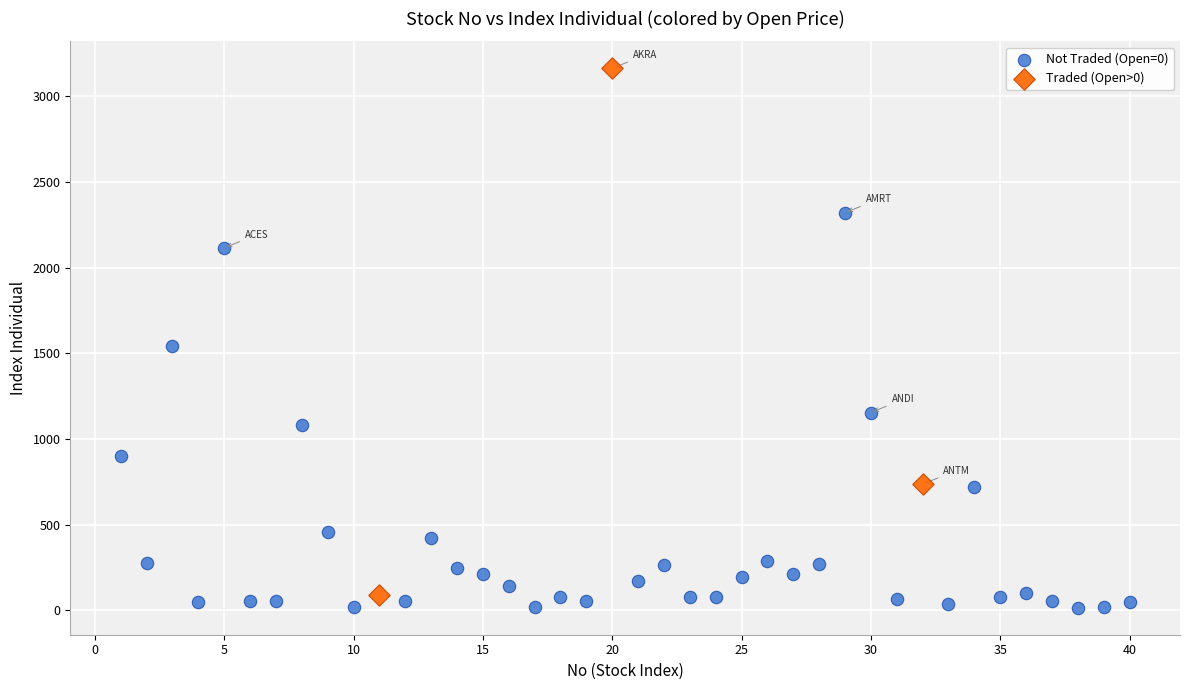

Which series reaches the minimum Y coordinate?

Not Traded (Open=0)